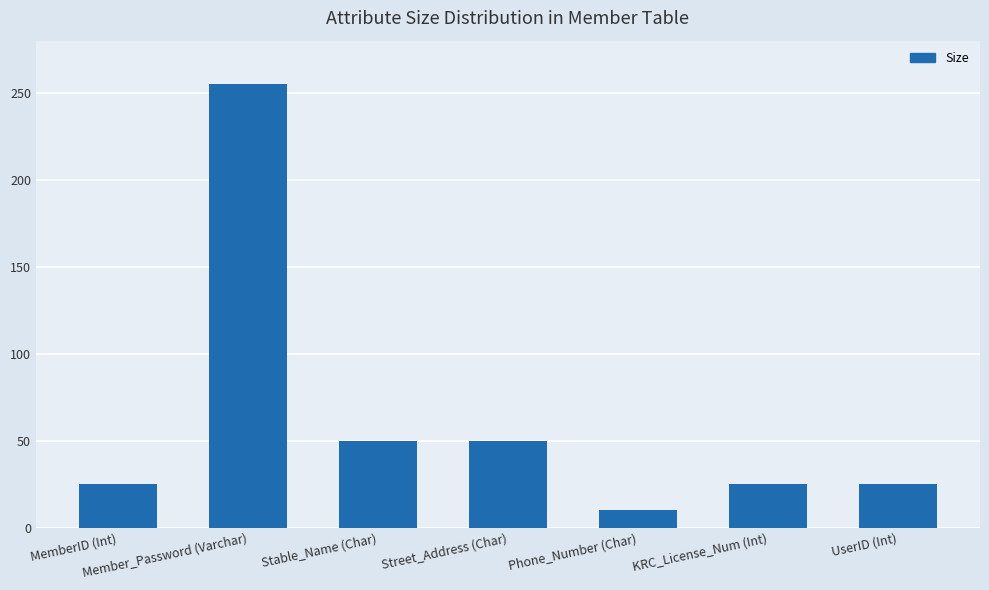

Which category has the highest value across all series?

Member_Password (Varchar)